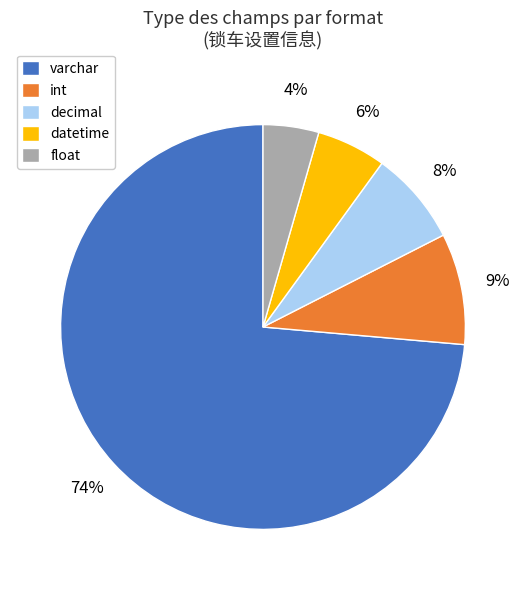

Count the number of slices in the pie.

5